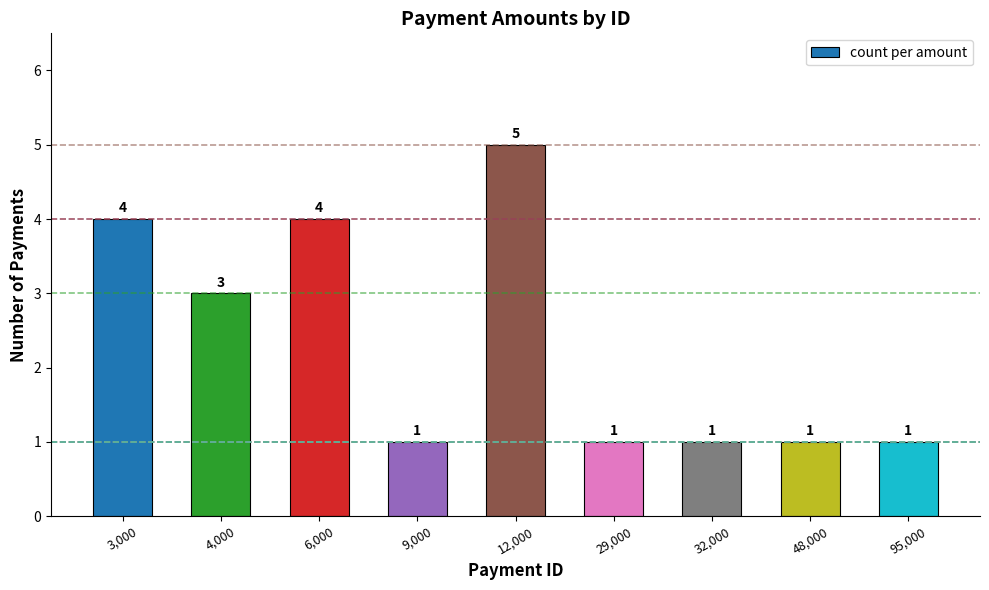

Count the number of categories in the chart.

9